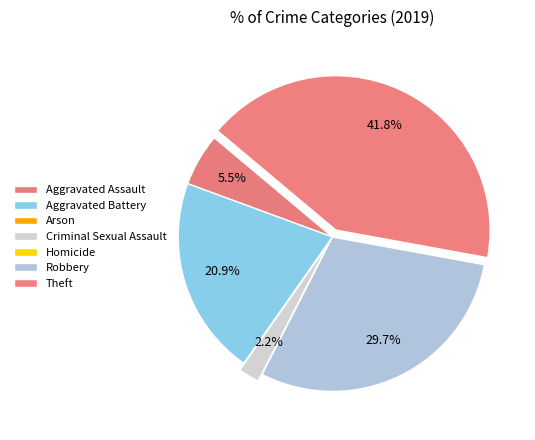

Which has a higher value, Arson or Homicide?

Arson